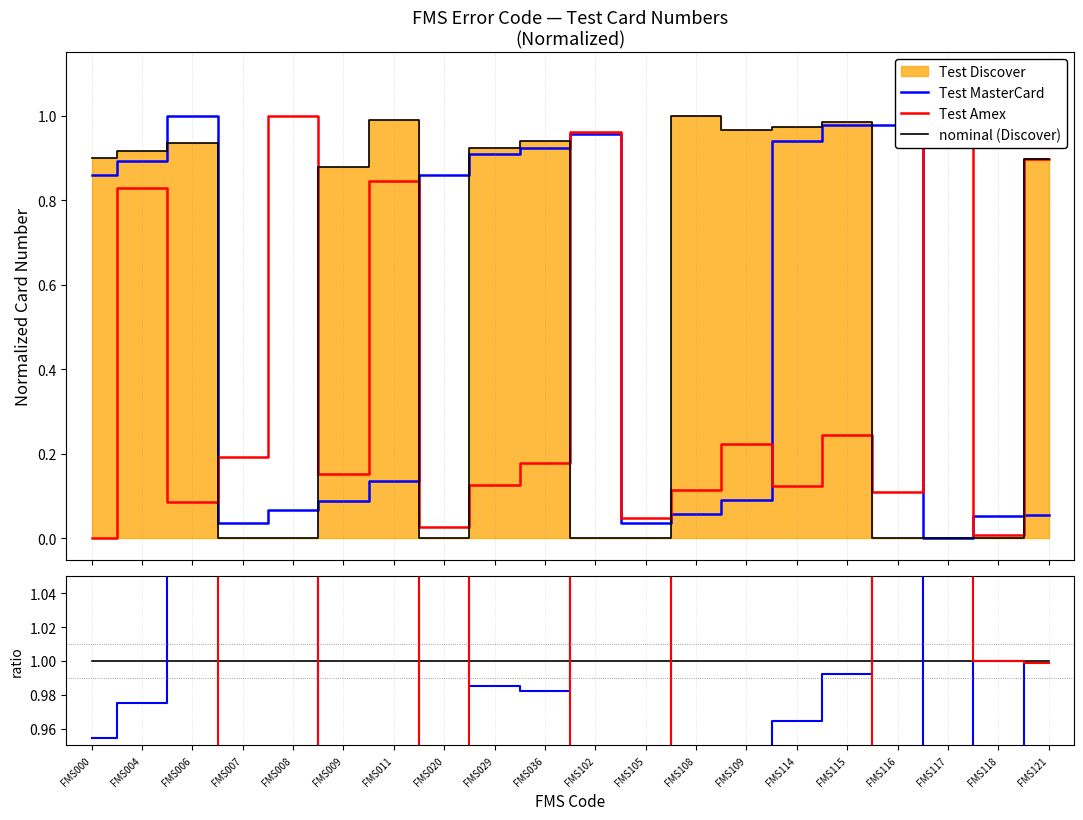

At which label is nominal (Discover) closest to 0?

FMS118